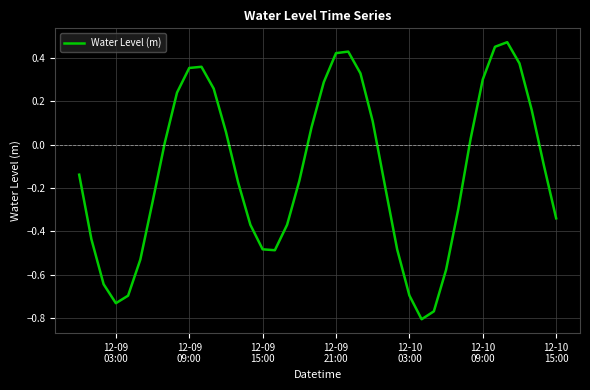

What is the difference between the maximum and minimum values?

1.3